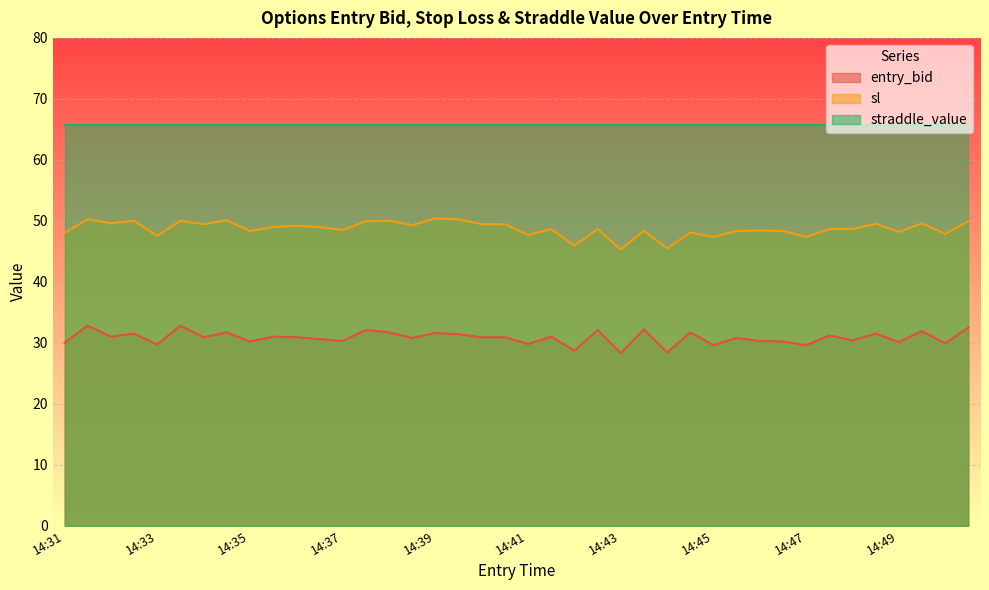

Is it true that sl equals 26.1 at 14:50?

False